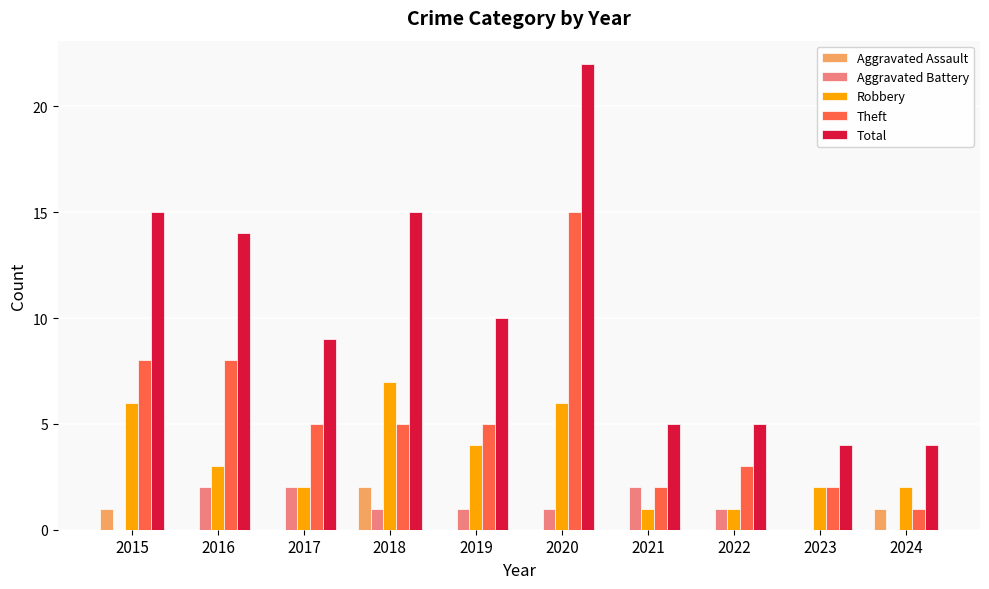

The value of Aggravated Battery at 2018 is 1. True or false?

True